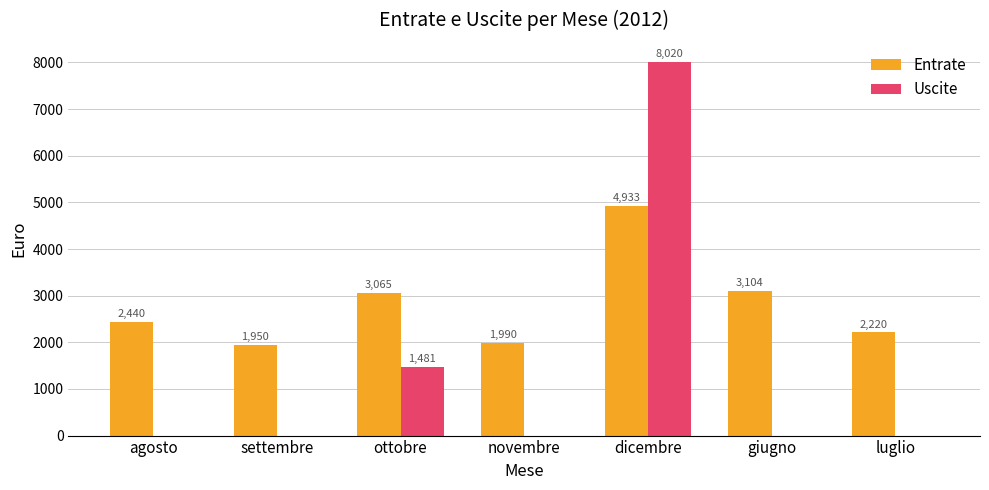

Is the value of Uscite at novembre greater than the value of Entrate at dicembre?

No